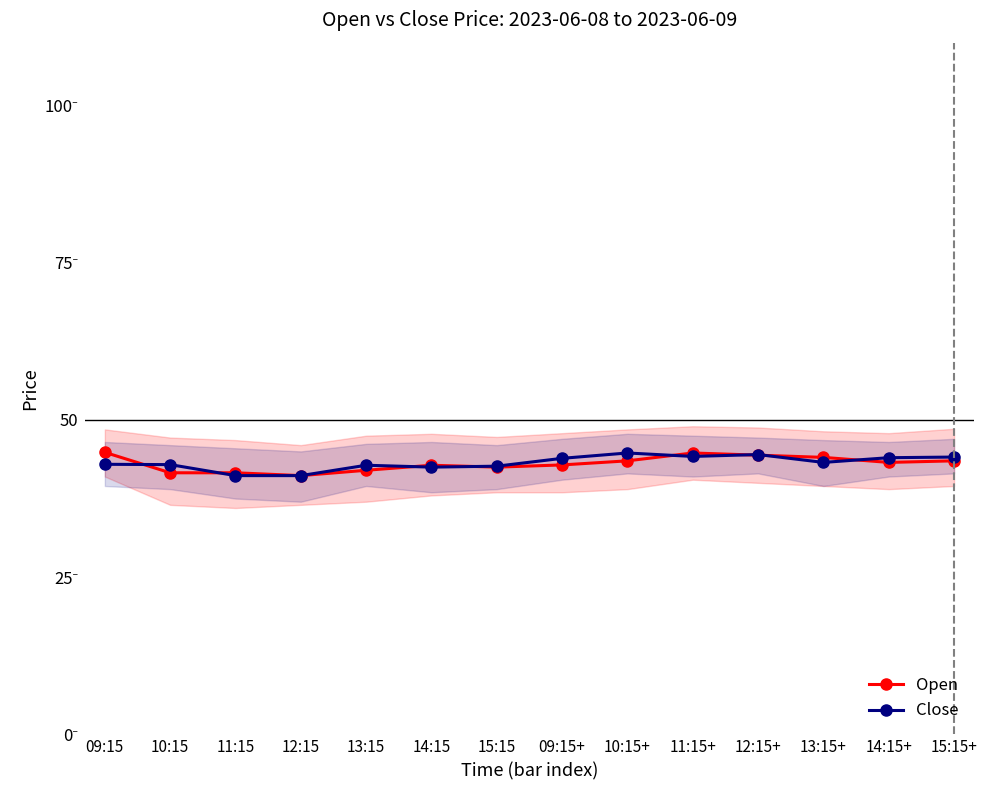

How many lines are shown in the chart?

2